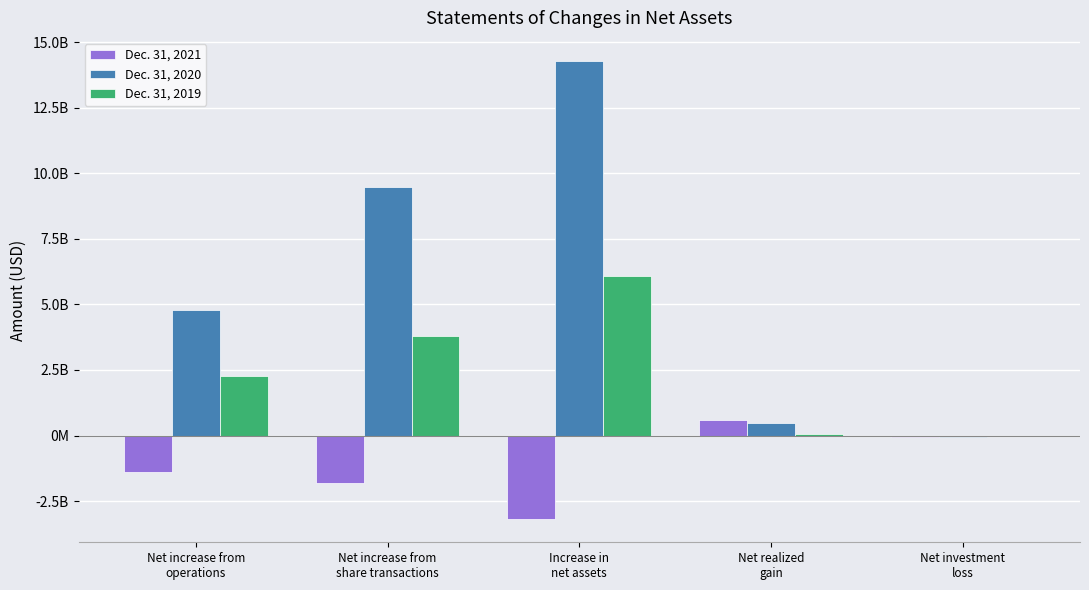

True or false: Dec. 31, 2021 has a value of -72773331 at Net investment
loss.

True